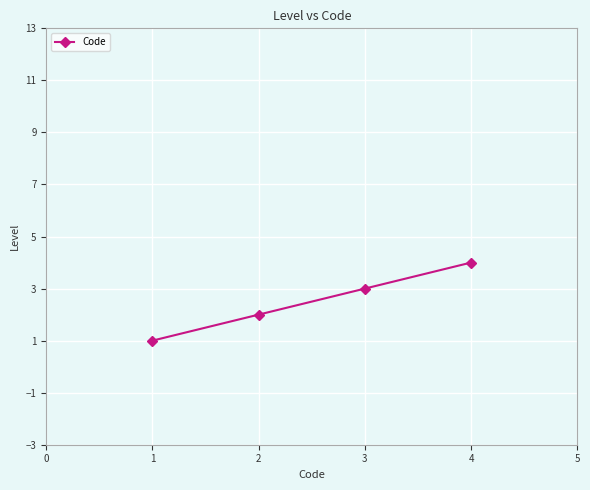

Rank the categories by value from lowest to highest.

1, 2, 3, 4